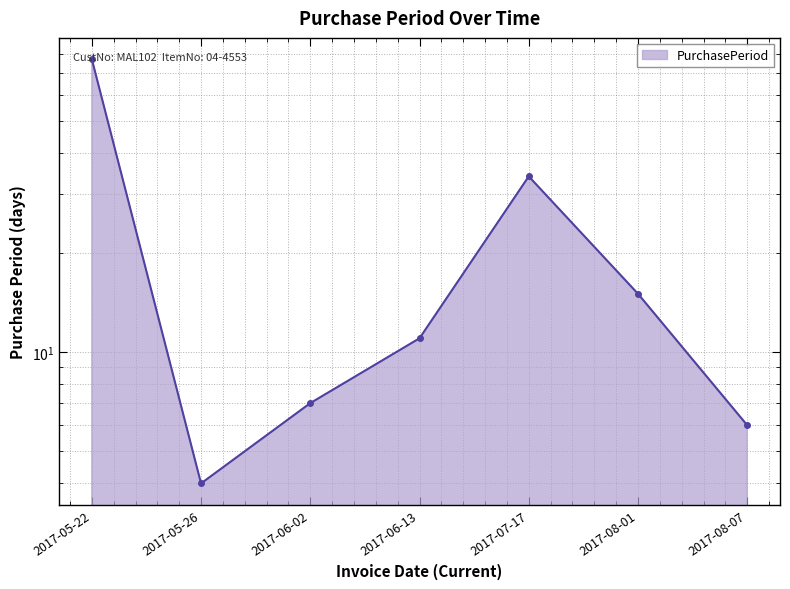

Which category has the highest value across all series?

2017-05-22